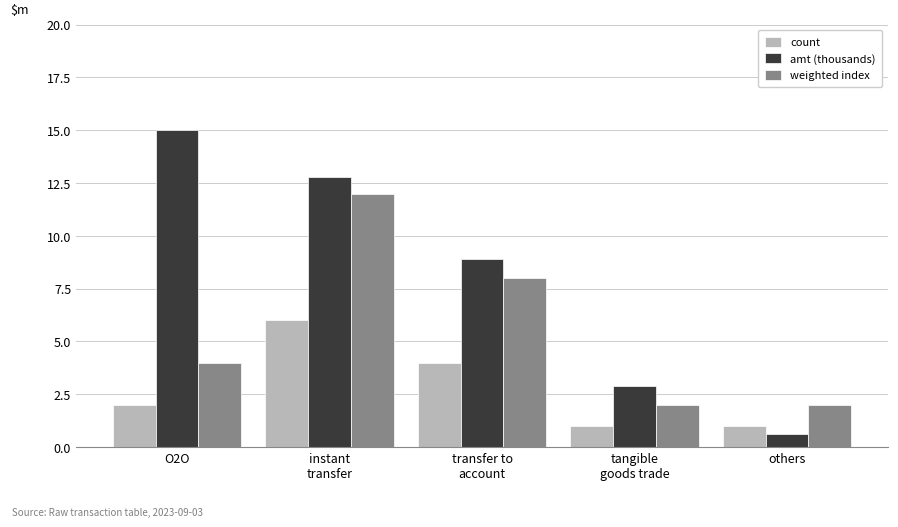

What is the spread (max minus min) of values at others?

1.4